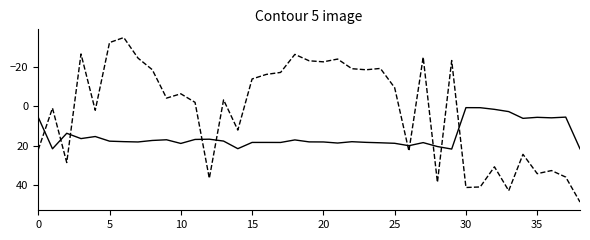

What is the minimum value shown in the chart?

-34.8